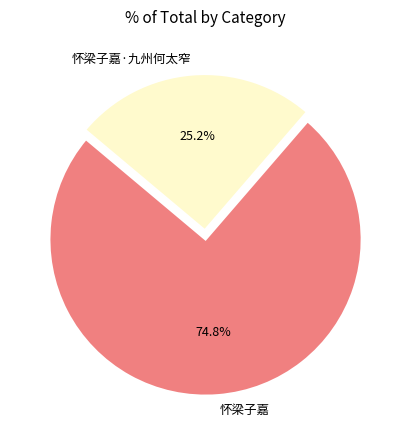

To the nearest percent, what is the combined percentage of 怀梁子嘉·九州何太窄 and 怀梁子嘉?

100%